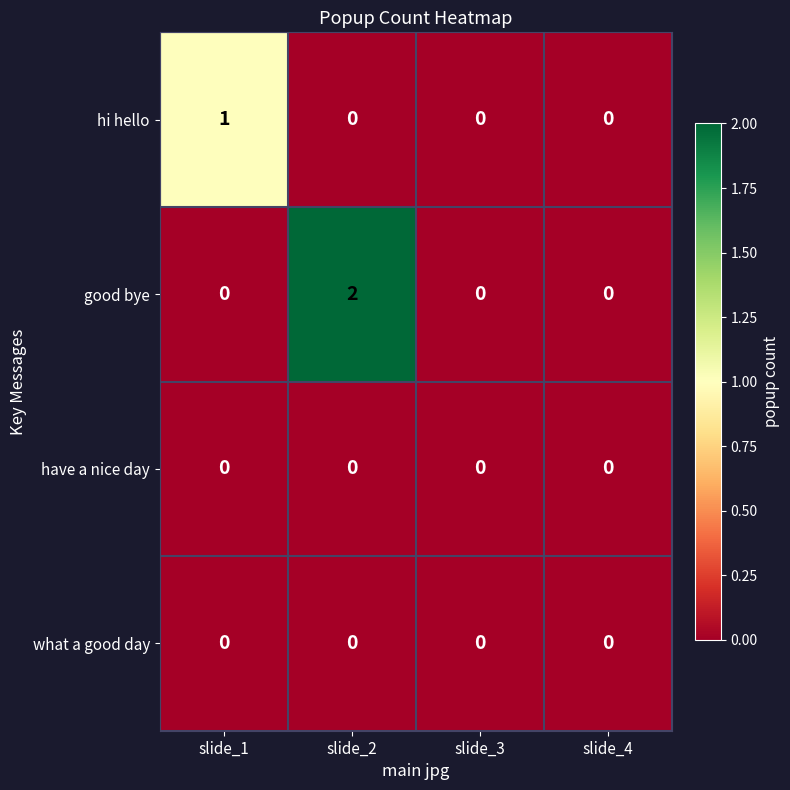

At which category is the sum across all series the highest?

slide_2